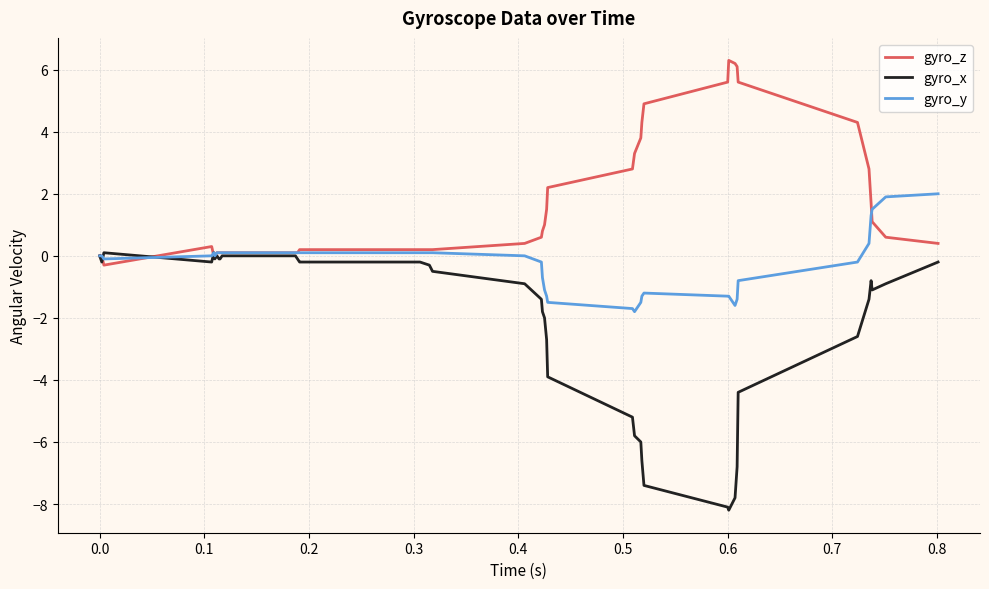

Which series has the widest spread of values?

gyro_x